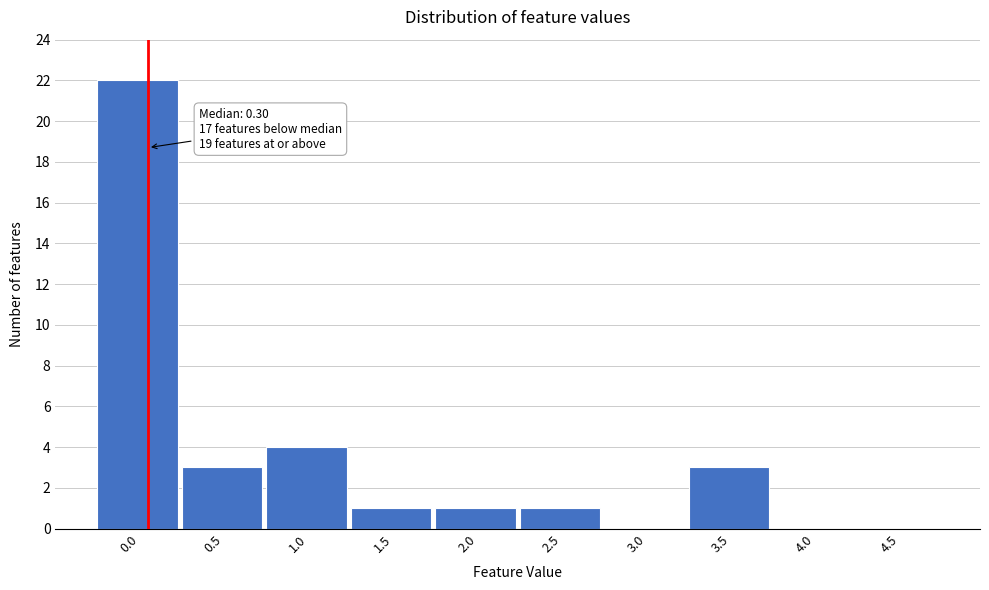

Reading left to right, extract all data points from this chart.

0.0=22	0.5=3	1.0=4	1.5=1	2.0=1	2.5=1	3.0=0	3.5=3	4.0=0	4.5=0